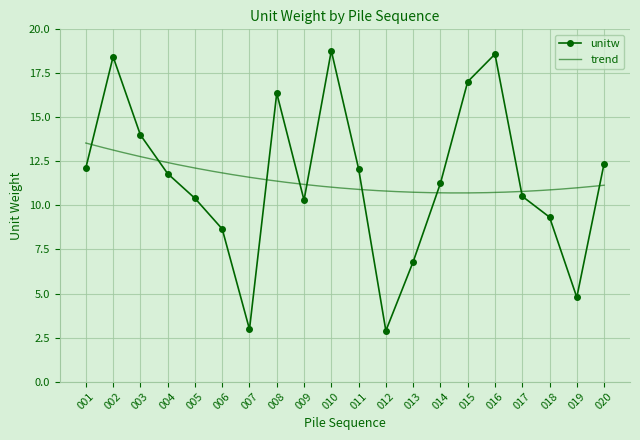

What is the change in value from 010 to 019?

-14.0